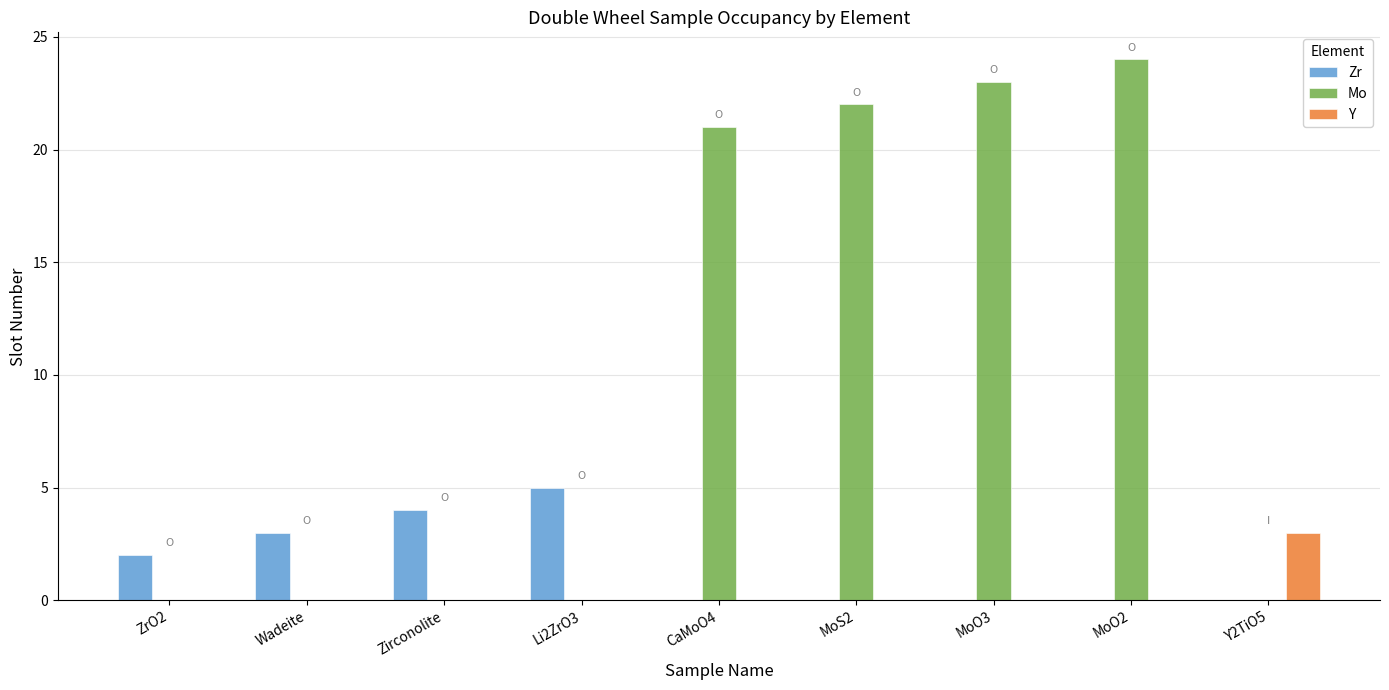

Is the value of Mo at MoO3 greater than the value of Zr at Zirconolite?

Yes